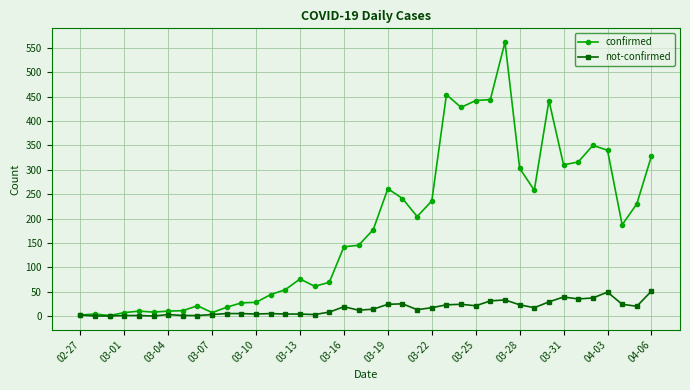

Which series has the widest spread of values?

confirmed